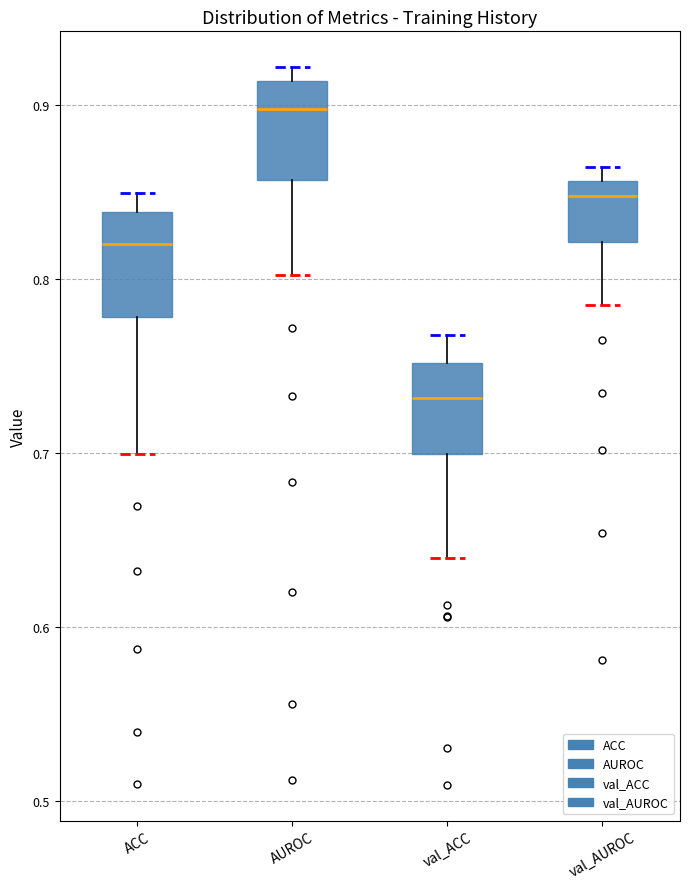

Reading left to right, read every box against the y-axis: the position of its median line, the range the box covers, and the ends of its whiskers. The values are not printed on the chart, so give them approximately, as read against the axis.

ACC: median 0.82, box 0.78 to 0.84, whiskers 0.70 to 0.85
AUROC: median 0.90, box 0.86 to 0.91, whiskers 0.80 to 0.92
val_ACC: median 0.73, box 0.70 to 0.75, whiskers 0.64 to 0.77
val_AUROC: median 0.85, box 0.82 to 0.86, whiskers 0.78 to 0.86 (just above the box's upper edge)